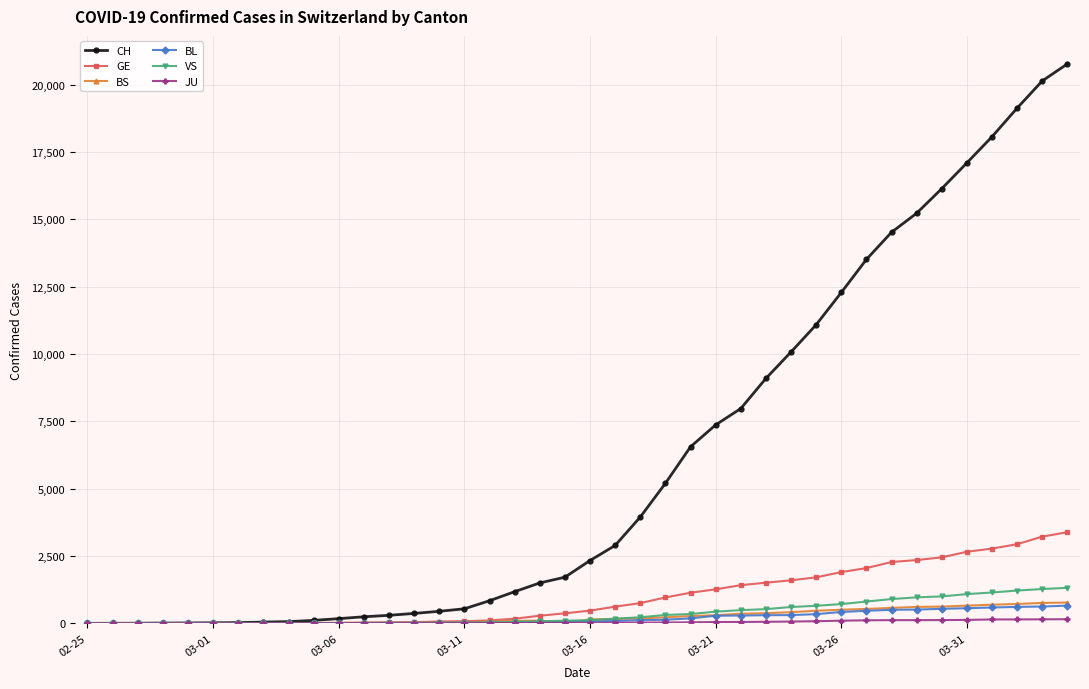

How many series are shown in this chart?

6